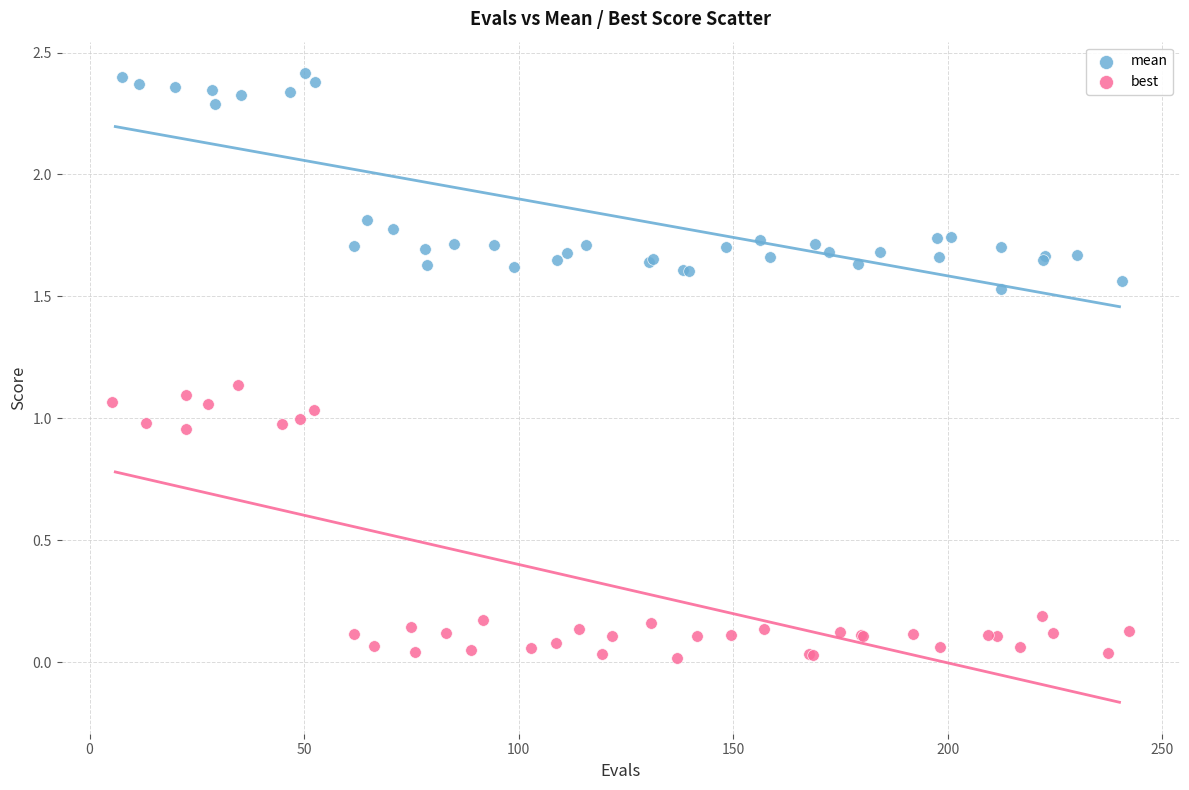

Which series reaches the maximum Y coordinate?

mean